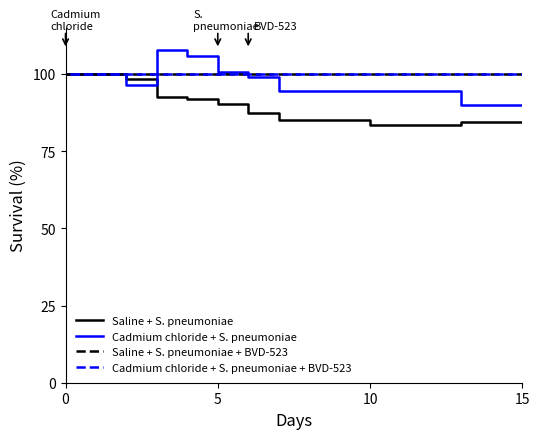

True or false: Cadmium chloride + S. pneumoniae + BVD-523 has more than 2 points higher than both neighbors.

False